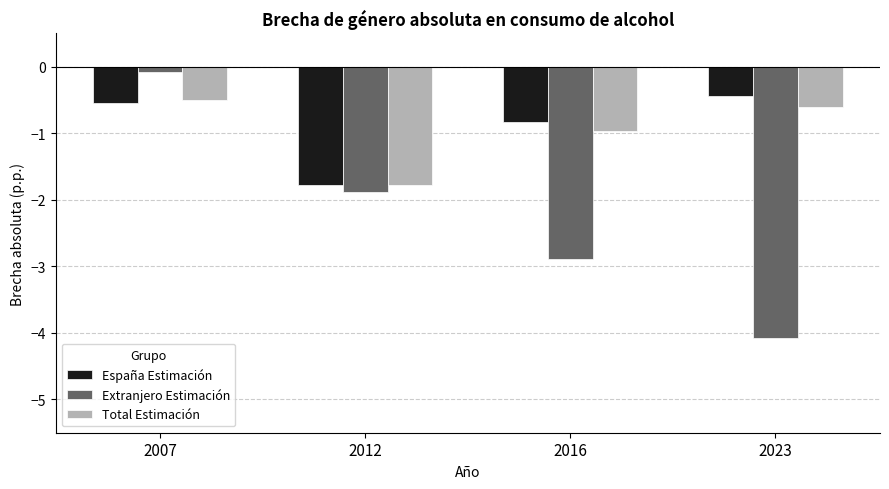

What is the sum of all España Estimación values?

-3.6